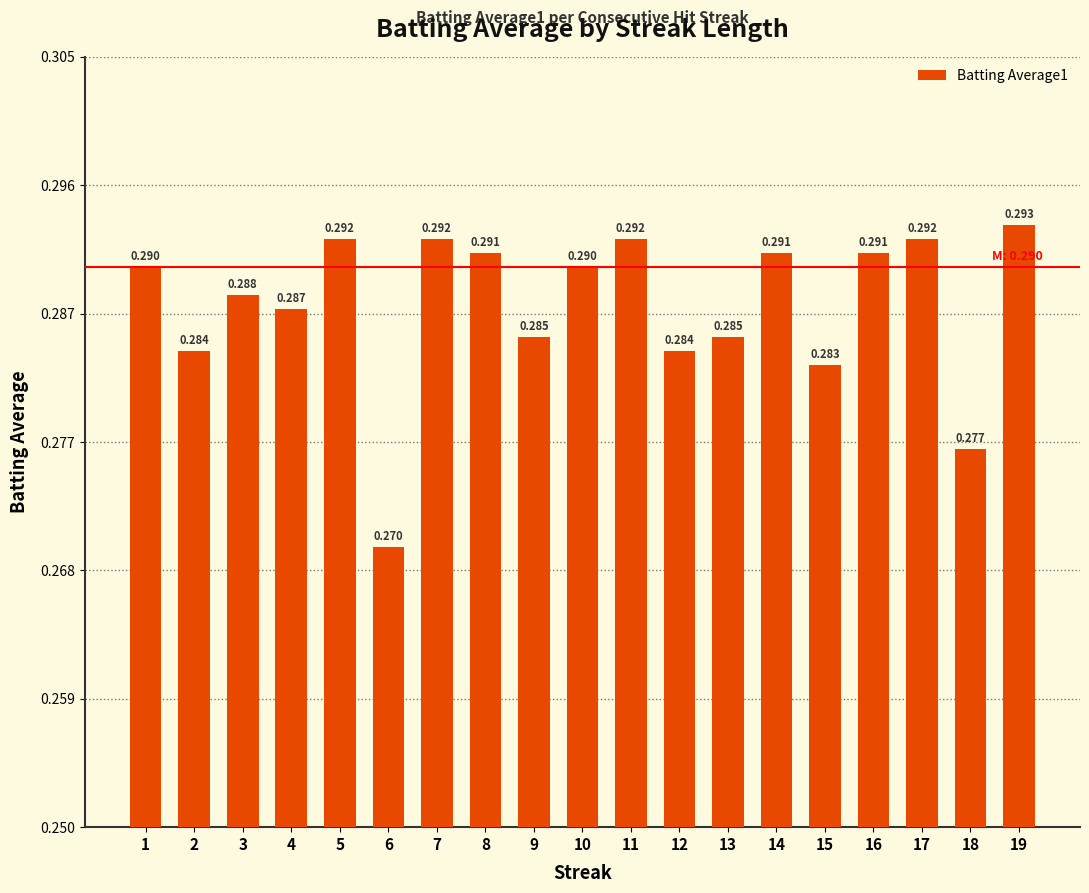

Which label corresponds to the smallest value in the chart?

6